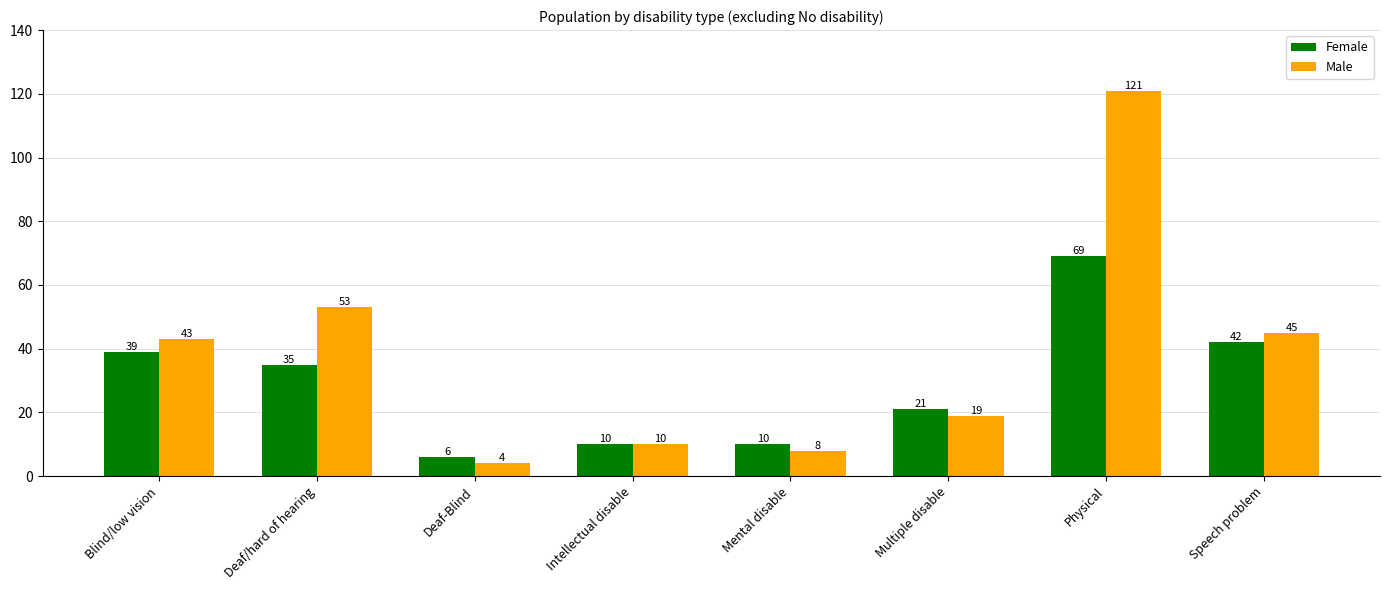

List the series in order of their peak value, lowest first.

Female, Male